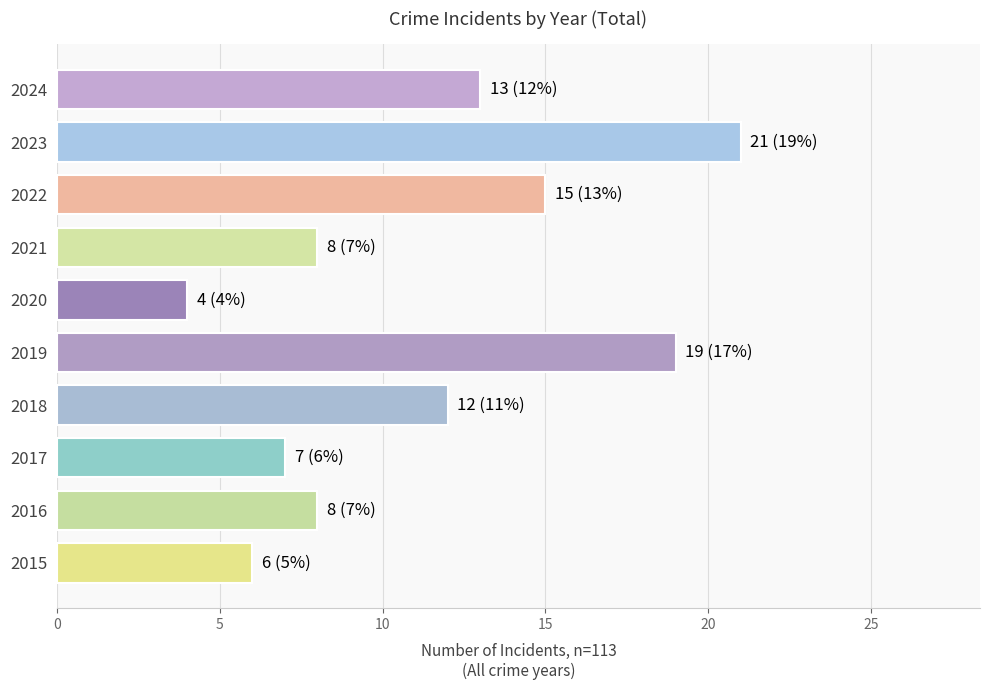

What is the difference between the second highest and minimum values?

15